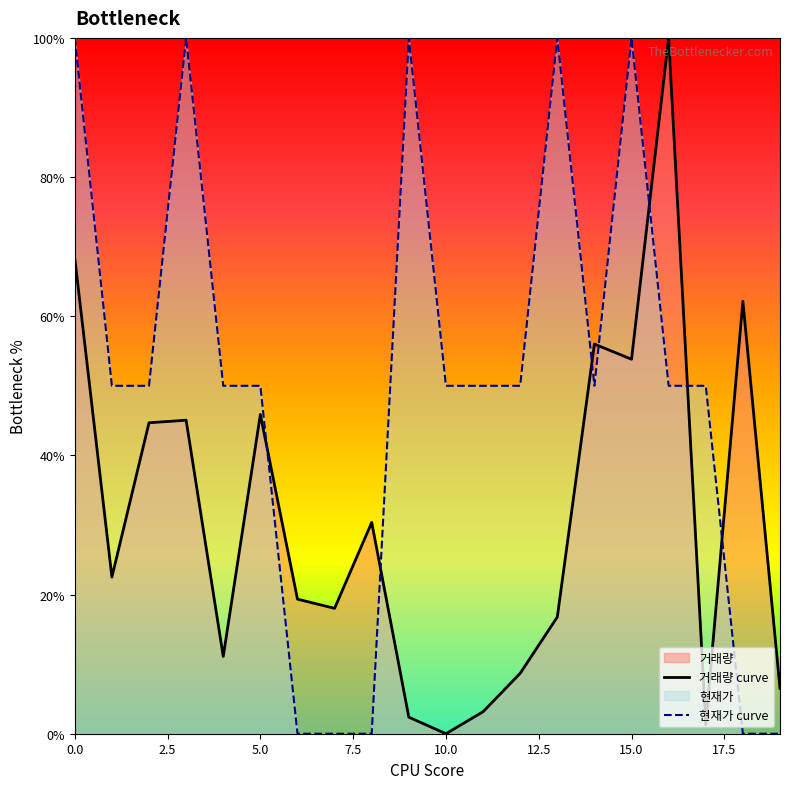

Rank the series by their average value, from lowest to highest.

거래량 curve, 현재가 curve